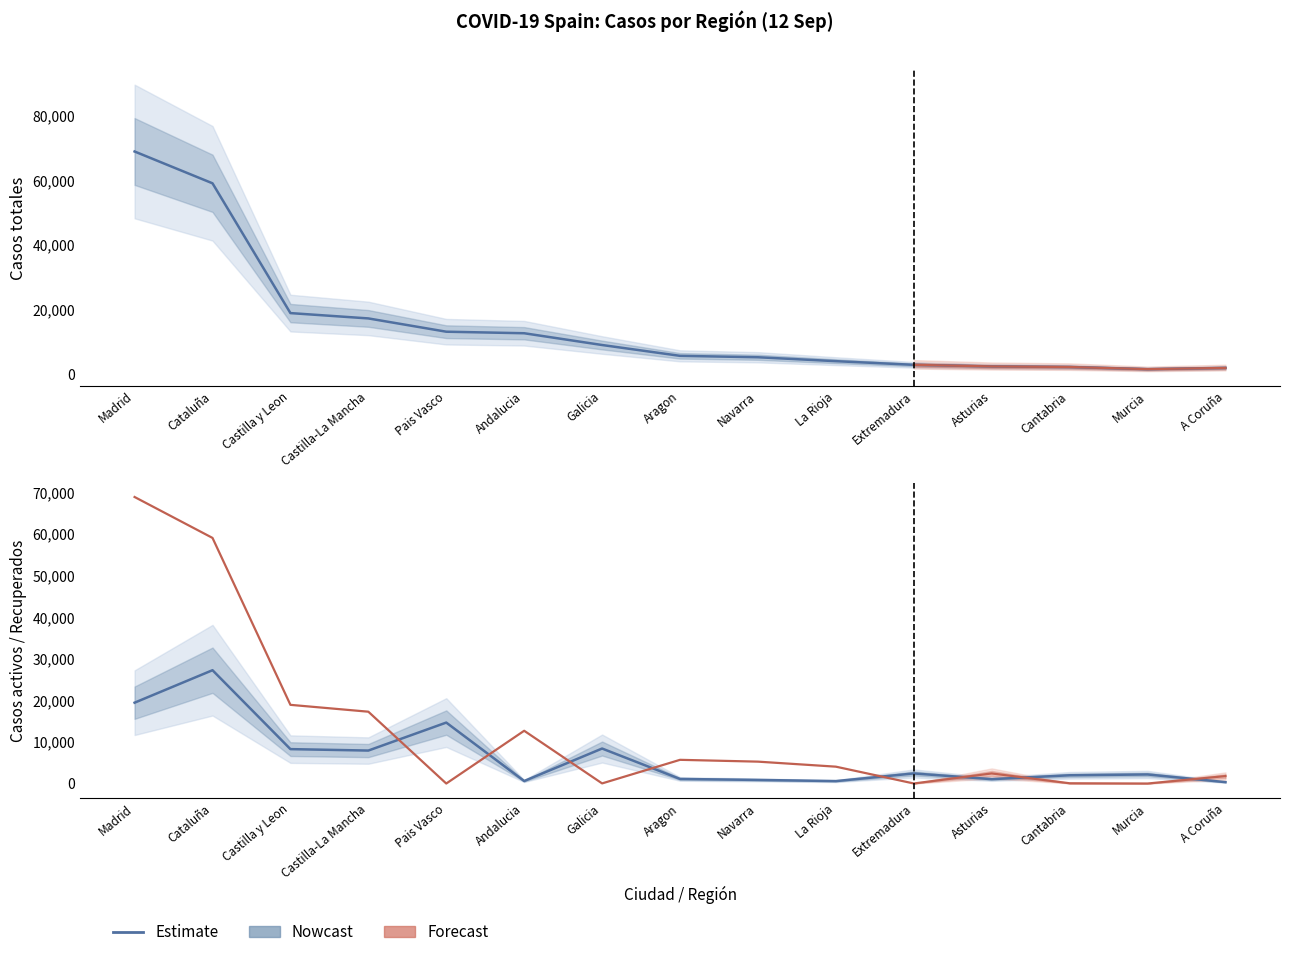

How many lines are shown in the chart?

3